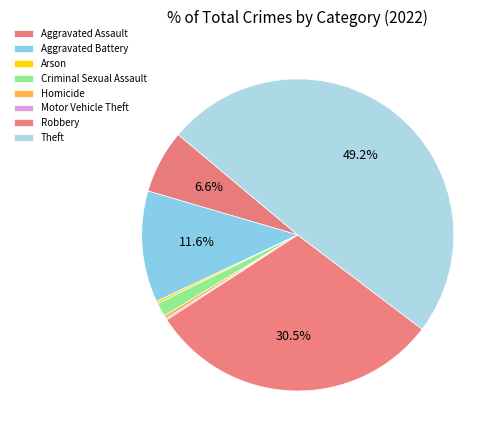

Count the number of slices in the pie.

8